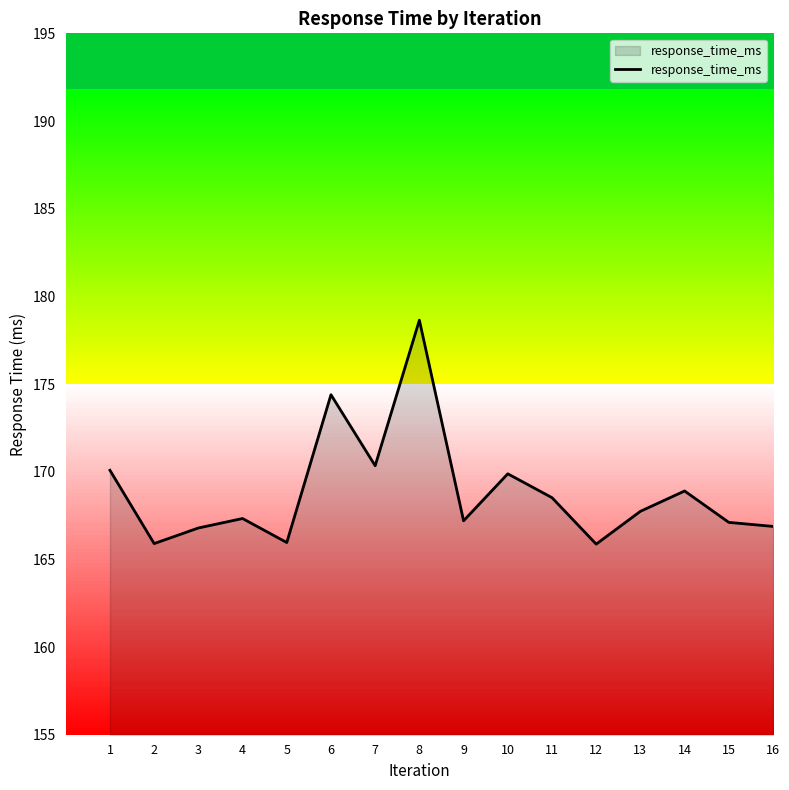

What is the difference between the values at 2 and 8?

12.7